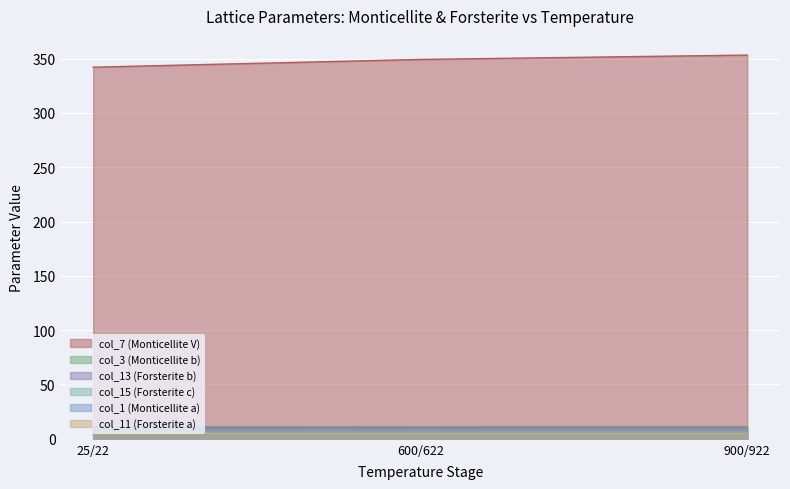

The value of col_1 (Monticellite a) at 600/622 is 1.6. True or false?

False